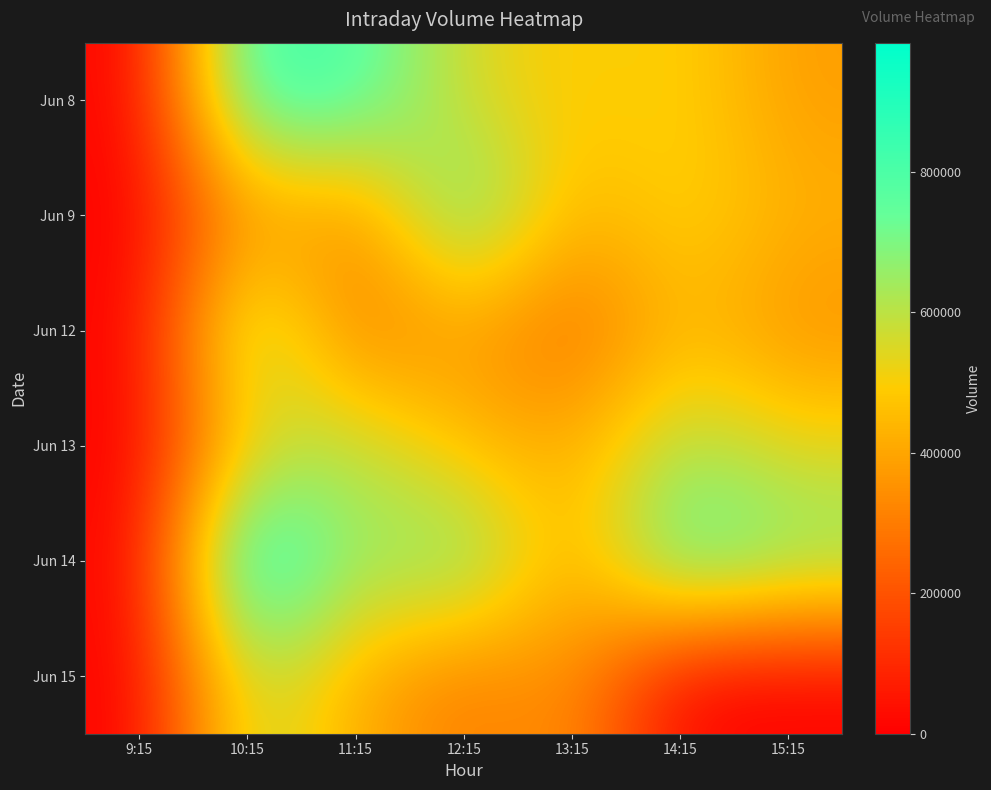

At which category does the chart reach its peak across all series?

10:15